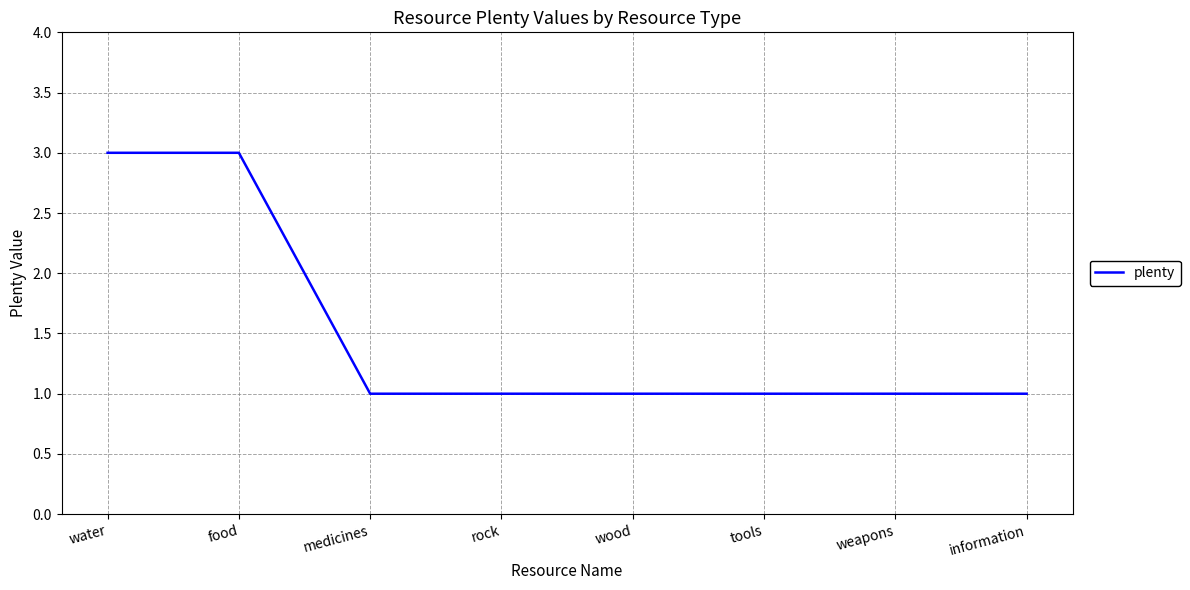

What is the approximate value at tools?

1